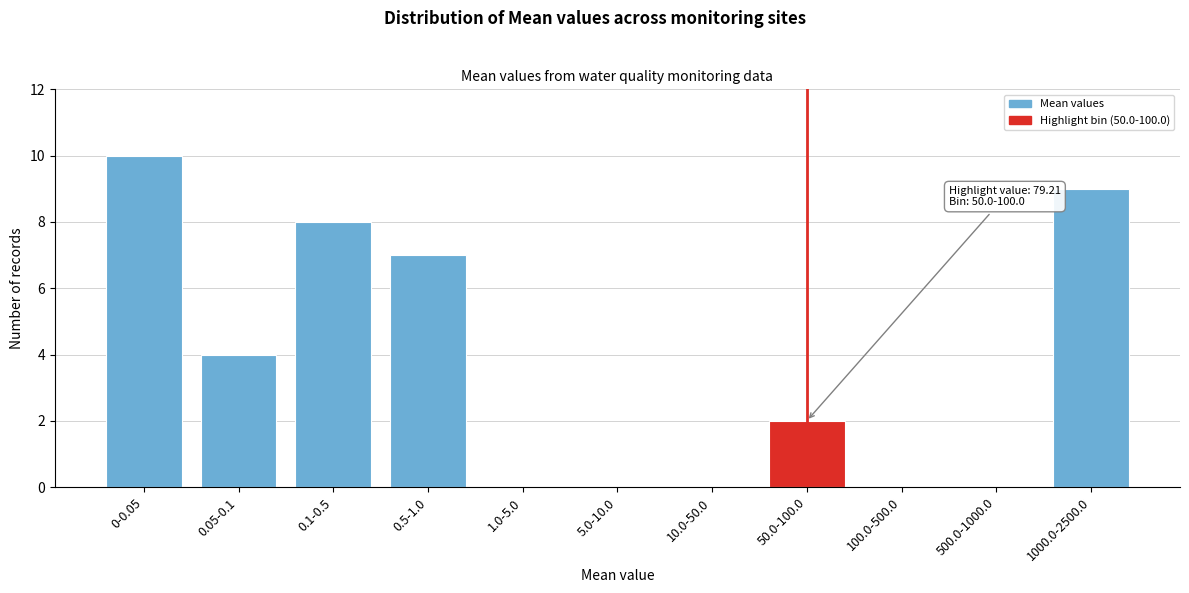

Reading right to left, what are all the values shown in this chart?

1000.0-2500.0=9	500.0-1000.0=0	100.0-500.0=0	50.0-100.0=2	10.0-50.0=0	5.0-10.0=0	1.0-5.0=0	0.5-1.0=7	0.1-0.5=8	0.05-0.1=4	0-0.05=10